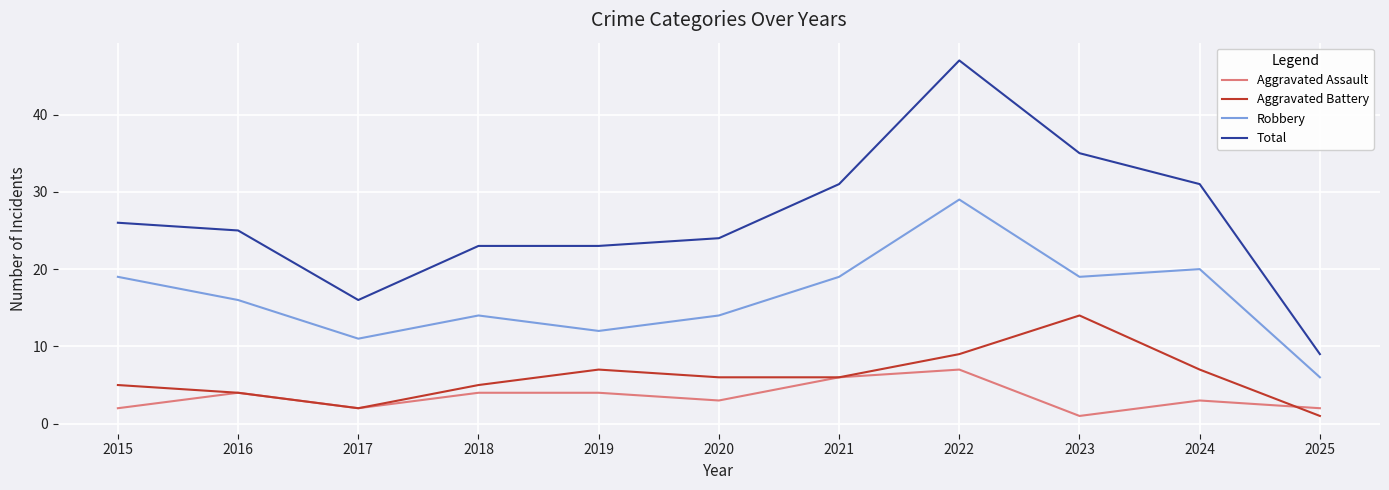

What are all the series names shown in the legend?

Aggravated Assault, Aggravated Battery, Robbery, Total